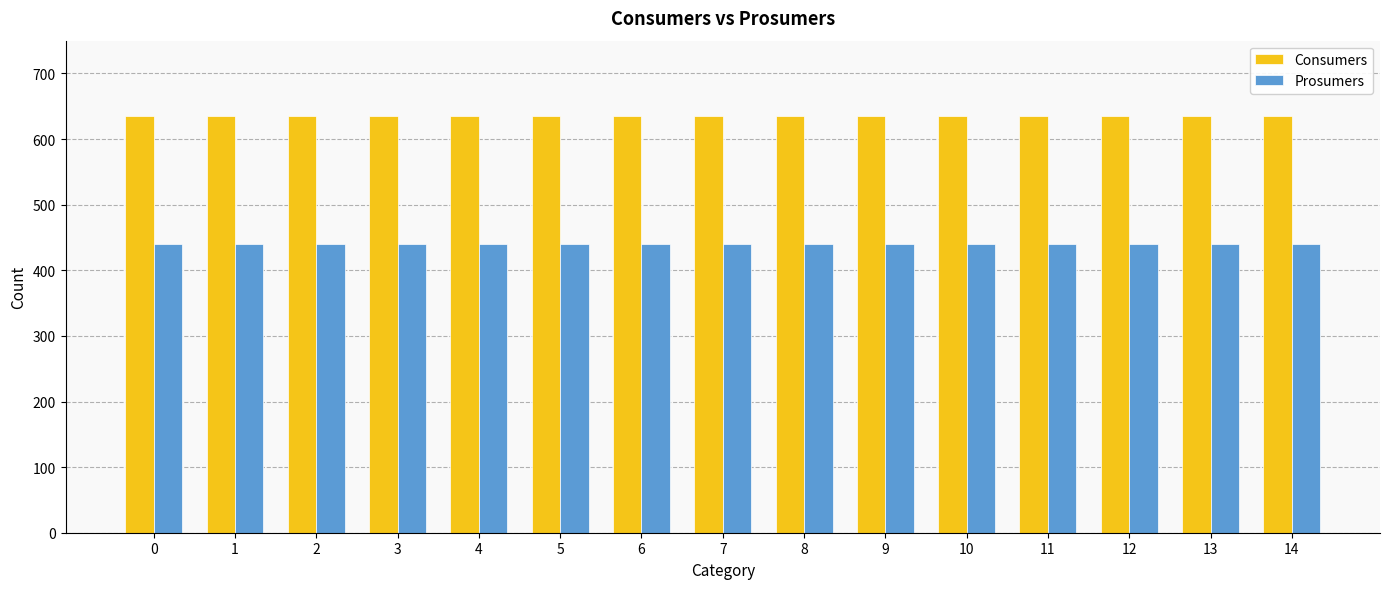

The Prosumers series shows 173 at 13. True or false?

False